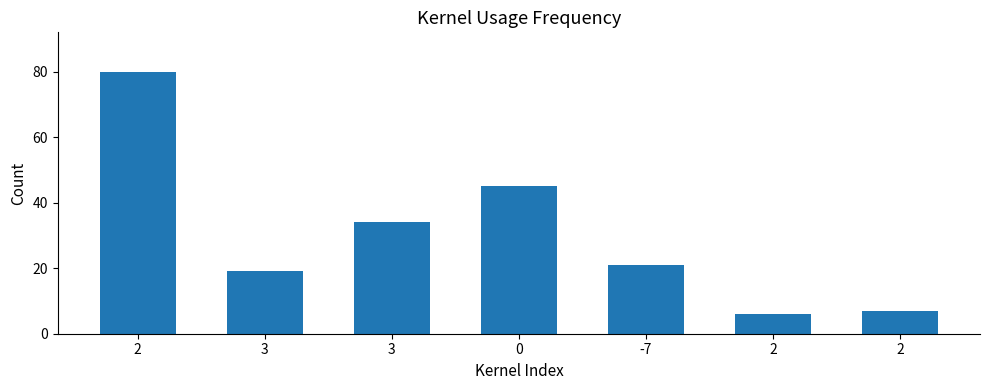

Are the bars grouped side by side (vs. stacked)?

No